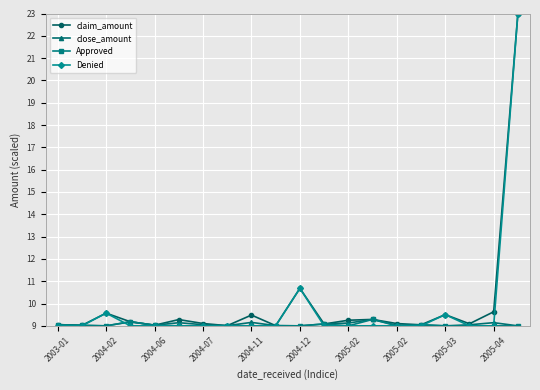

True or false: Denied has more than 2 interior local peaks.

True